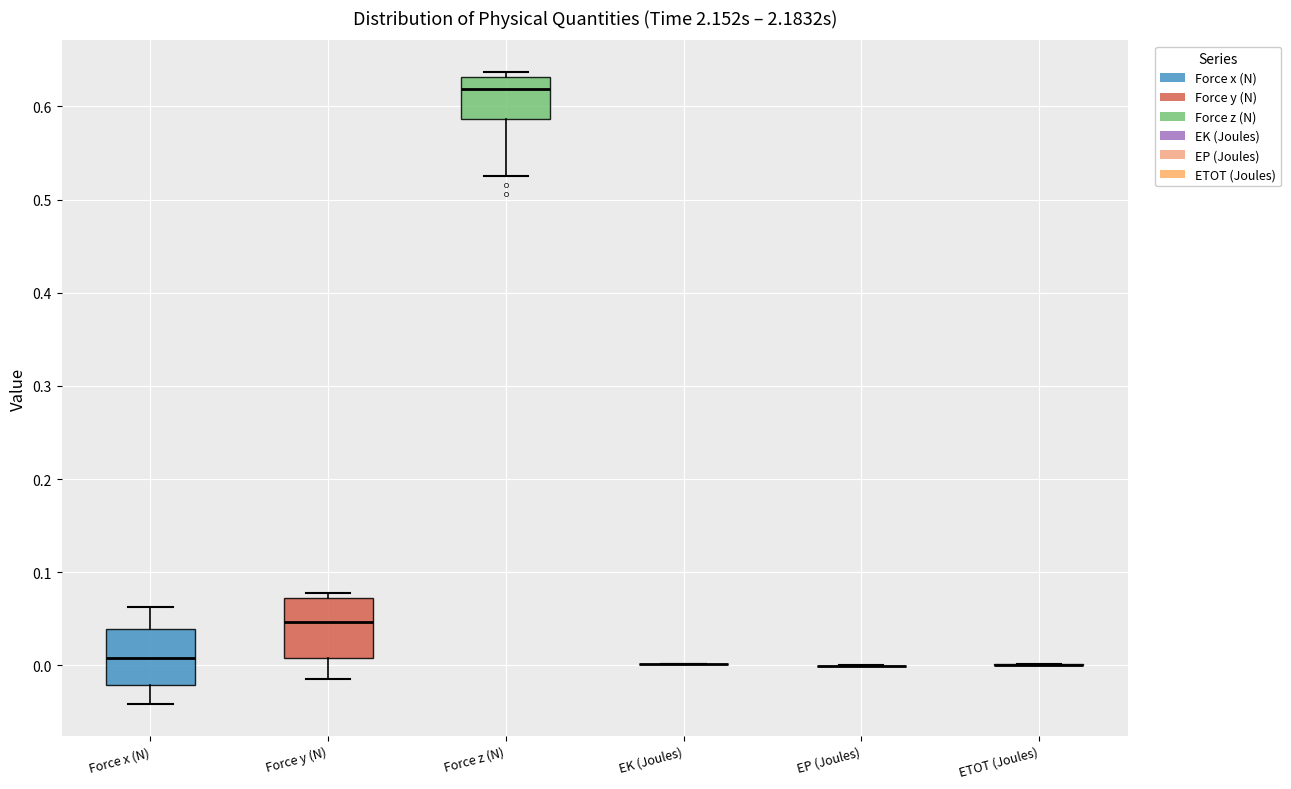

Reading left to right, read every box against the y-axis: the position of its median line, the range the box covers, and the ends of its whiskers. The values are not printed on the chart, so give them approximately, as read against the axis.

Force x (N): median 0.01, box -0.02 to 0.04, whiskers -0.04 to 0.06
Force y (N): median 0.05, box 0.01 to 0.07, whiskers -0.02 to 0.08
Force z (N): median 0.62, box 0.59 to 0.63, whiskers 0.52 to 0.64
EK (Joules): box collapsed to a line at 0.00, whiskers 0.00 to 0.00
EP (Joules): box collapsed to a line at 0.00, whiskers 0.00 to 0.00
ETOT (Joules): box collapsed to a line at 0.00, whiskers 0.00 to 0.00